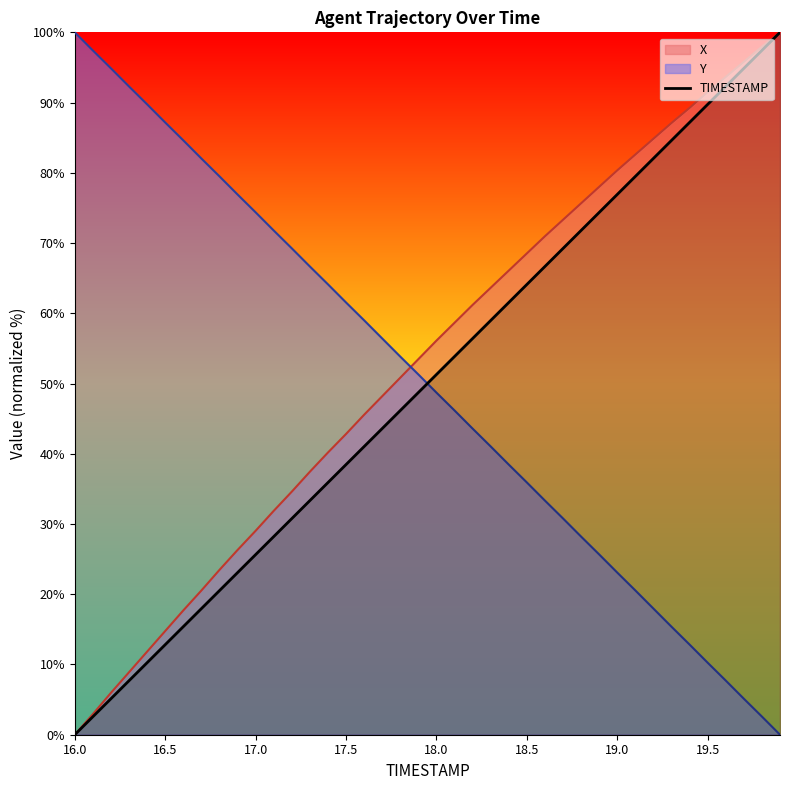

Count the number of categories in the chart.

40